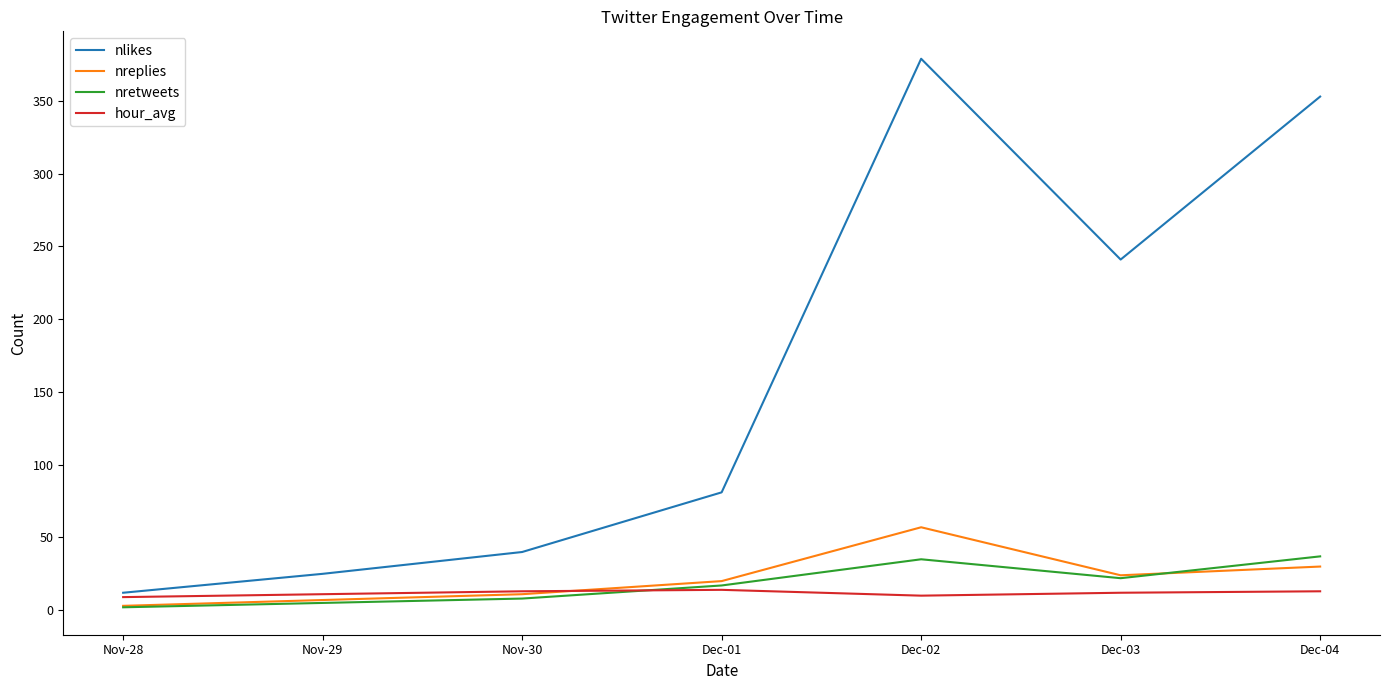

List the labels in order of nlikes value, smallest first.

Nov-28, Nov-29, Nov-30, Dec-01, Dec-03, Dec-04, Dec-02